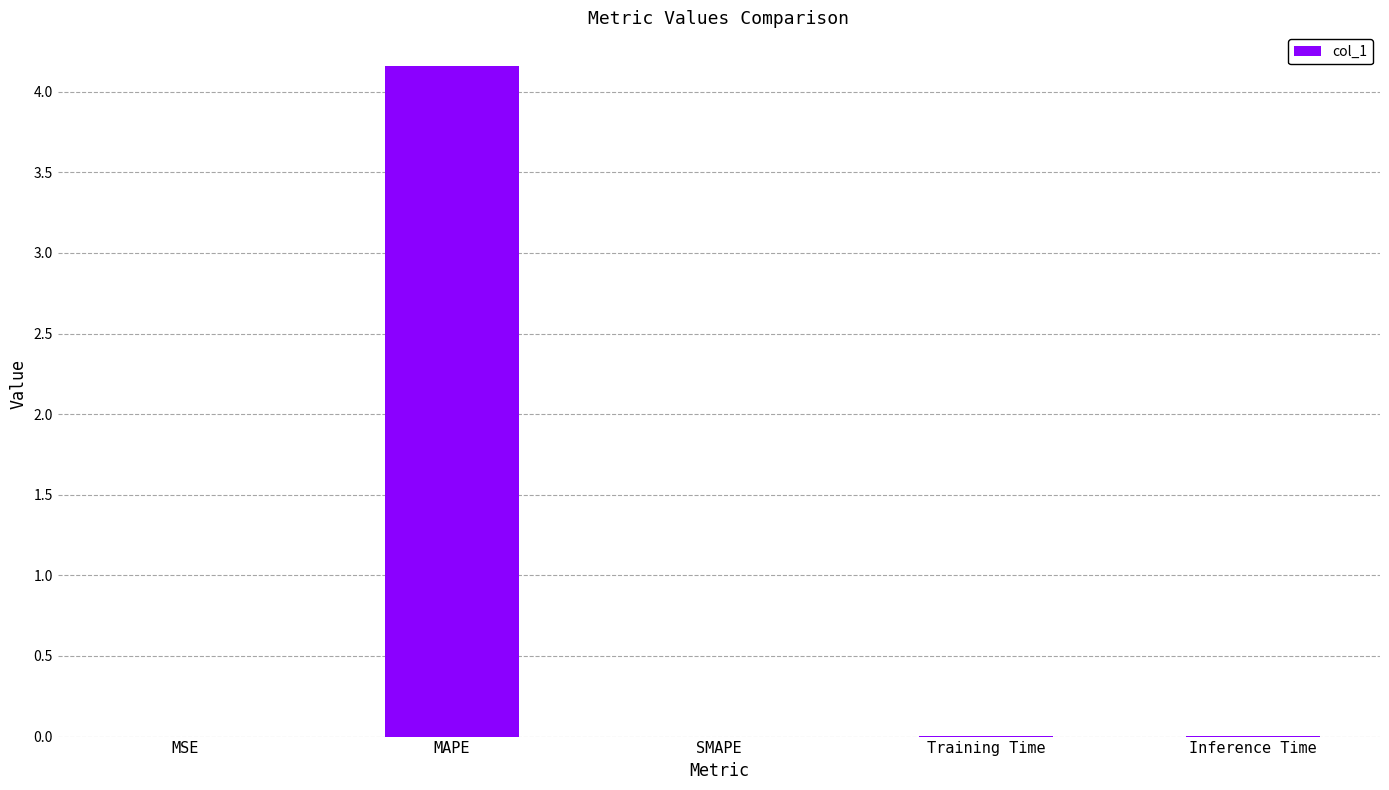

Which category has the highest value across all series?

MAPE